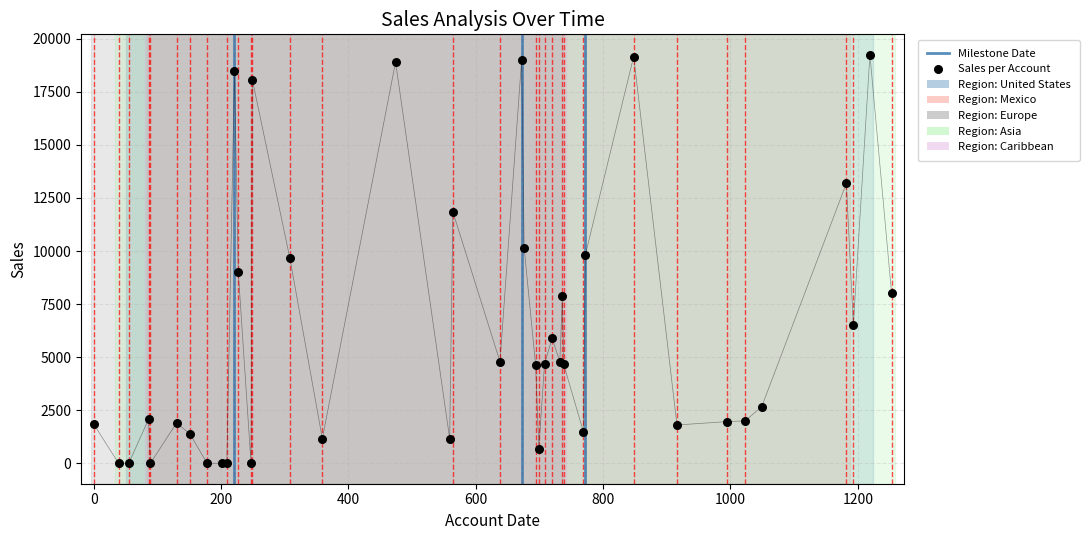

Approximately how many times larger is the value at 2 compared to 24?

0.5